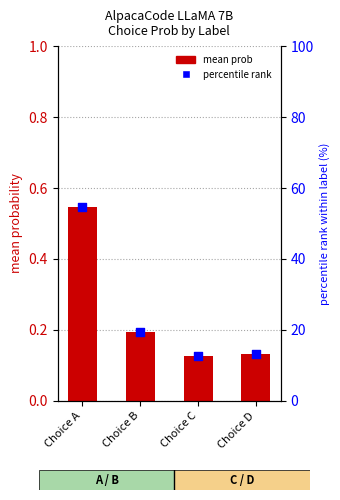

Which series has the largest Y range (max minus min)?

percentile rank